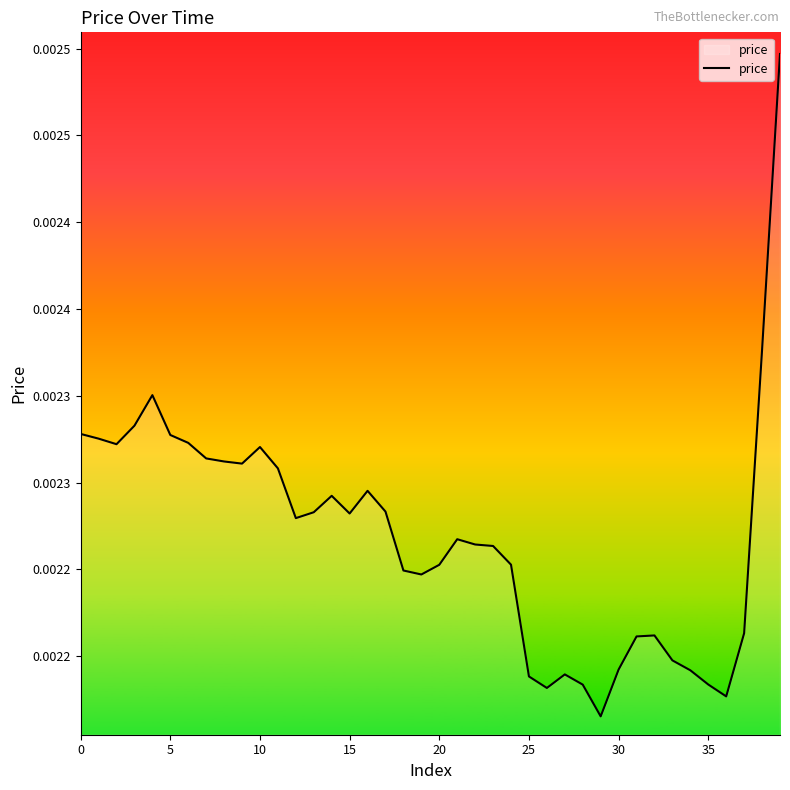

How many interior local valleys (lower than both neighbors) does the data have?

8